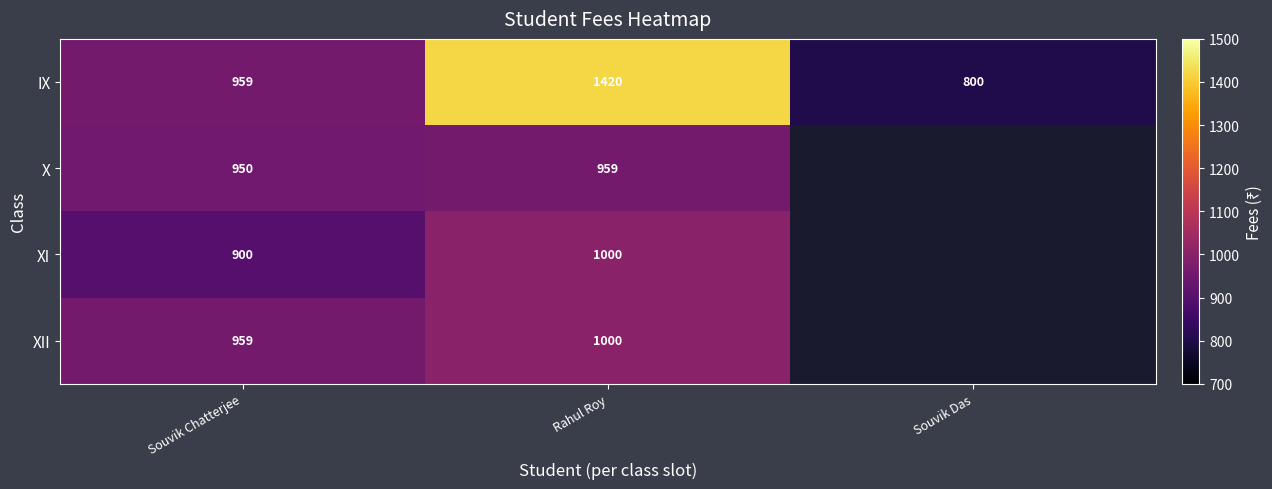

At which label does IX reach its minimum?

Souvik Das